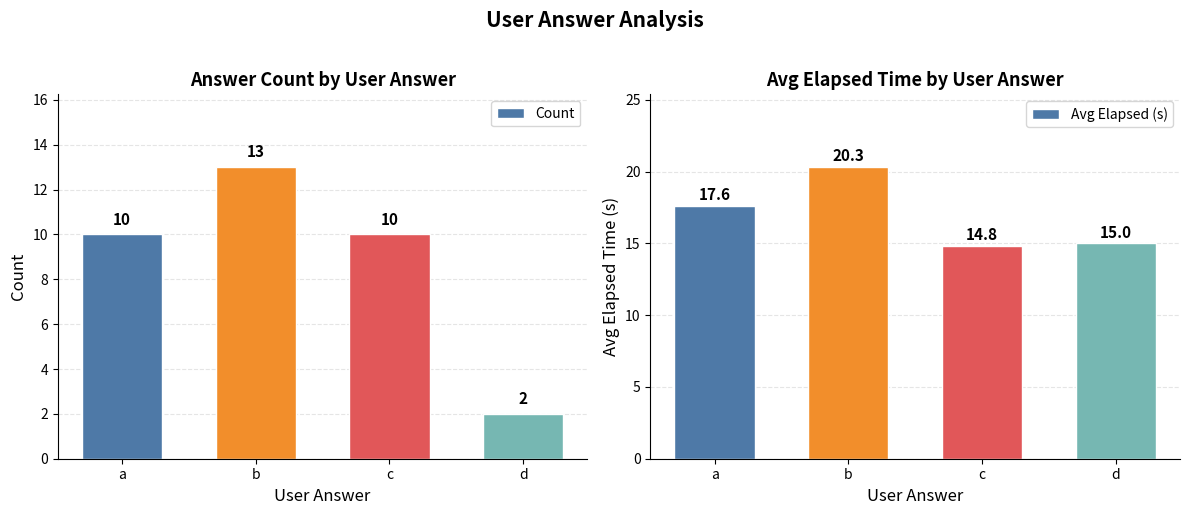

Which series changed the most between a and c?

Avg Elapsed (s)